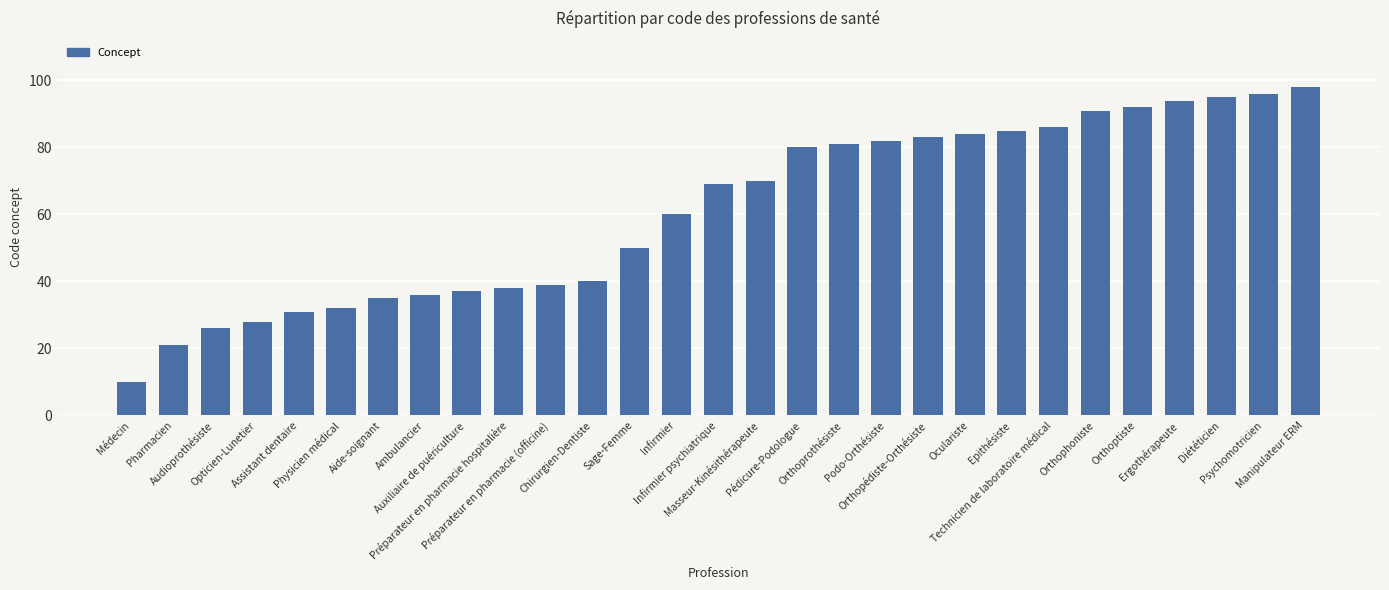

Reading left to right, transcribe all the data shown in this chart.

10	21	26	28	31	32	35	36	37	38	39	40	50	60	69	70	80	81	82	83	84	85	86	91	92	94	95	96	98